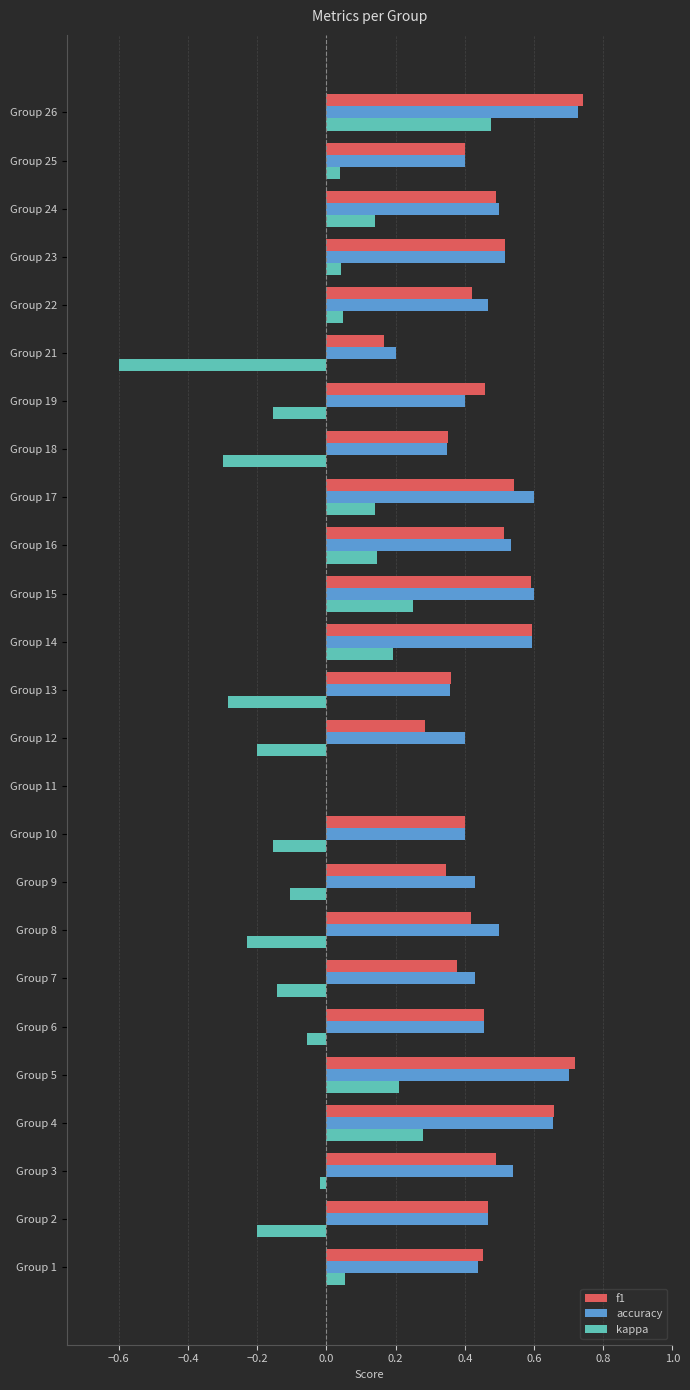

What is the sum of all kappa values?

-0.4